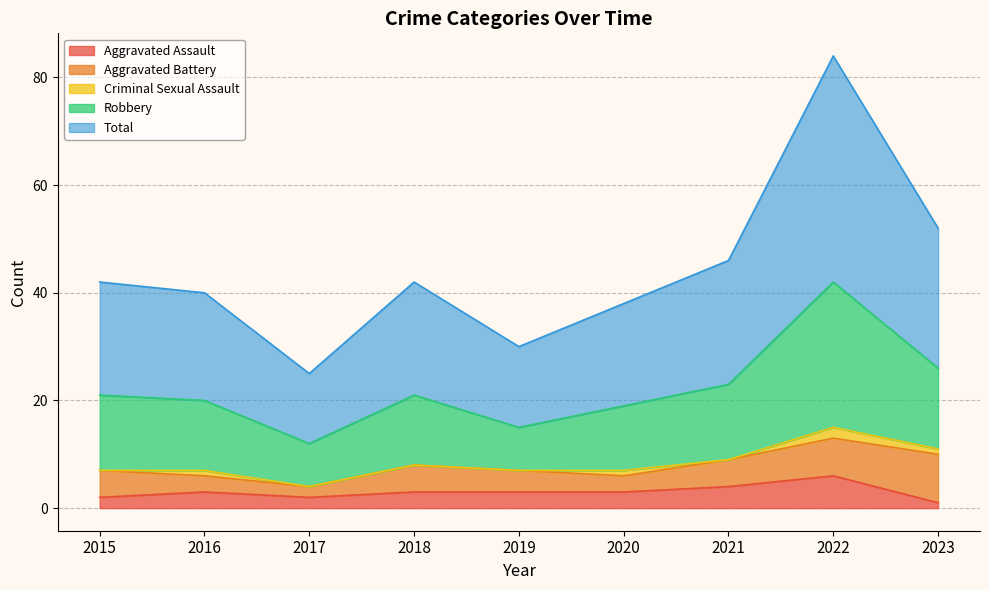

Which category has the highest value in the Aggravated Assault series?

2022